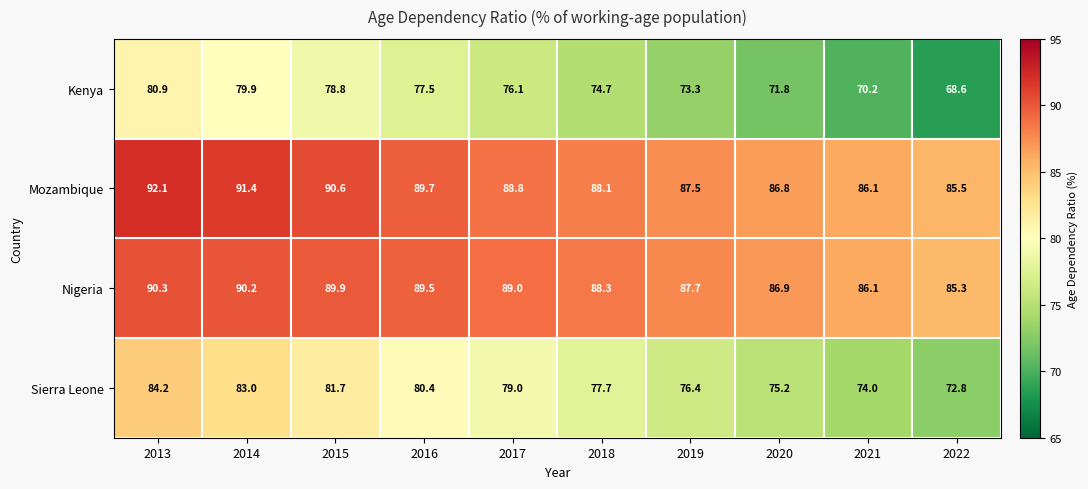

Rank the series by their maximum value, from lowest to highest.

Kenya, Sierra Leone, Nigeria, Mozambique